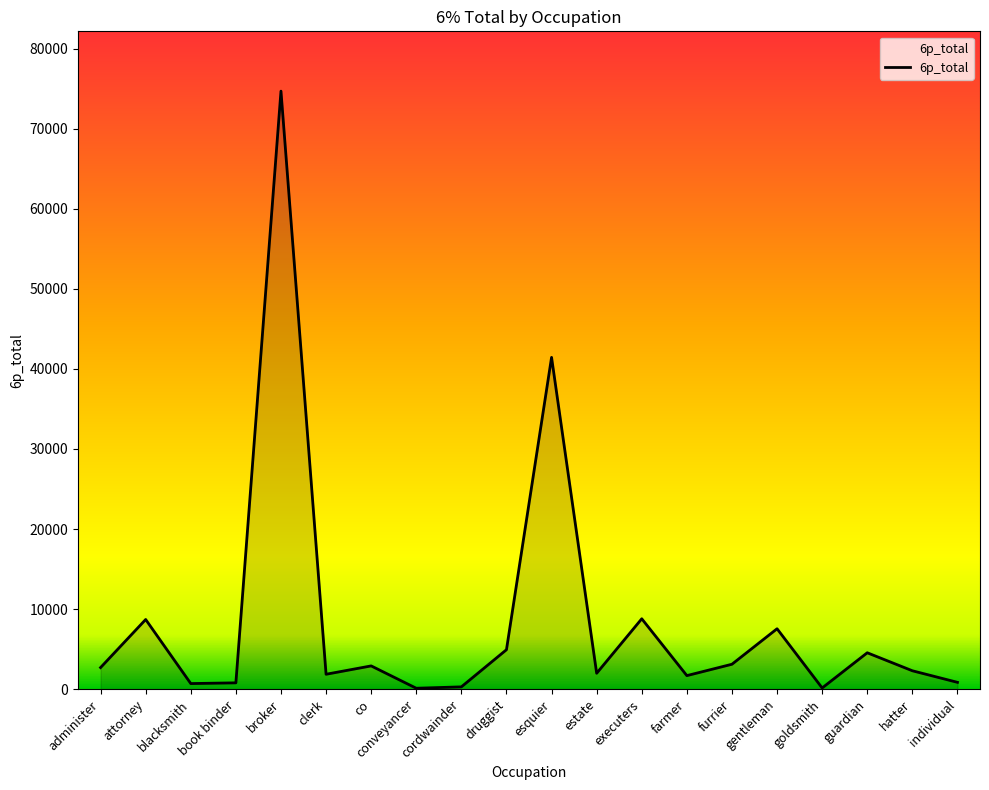

What value does the data have at hatter?

2291.8